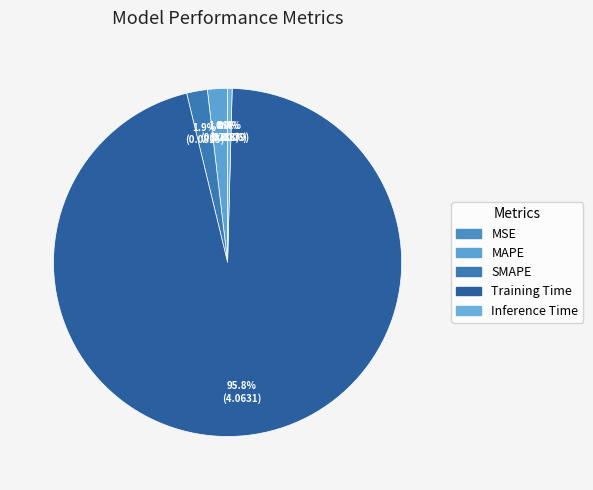

Rank the categories by value from lowest to highest.

MSE, Inference Time, MAPE, SMAPE, Training Time